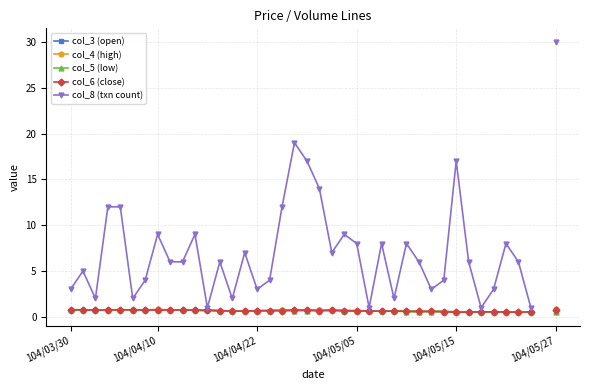

Which series has the largest range (max minus min)?

col_8 (txn count)